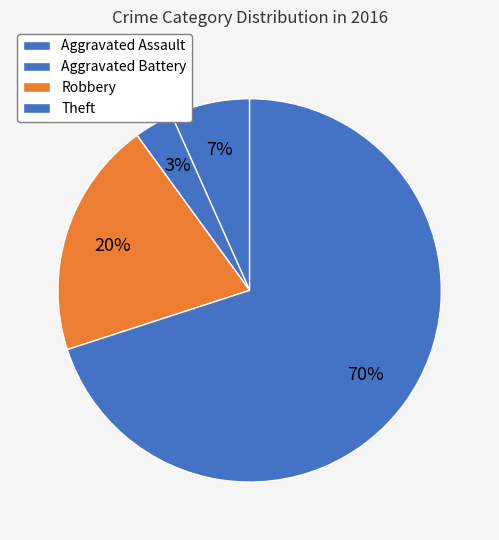

Is it true that Aggravated Battery is 3% of the pie?

True